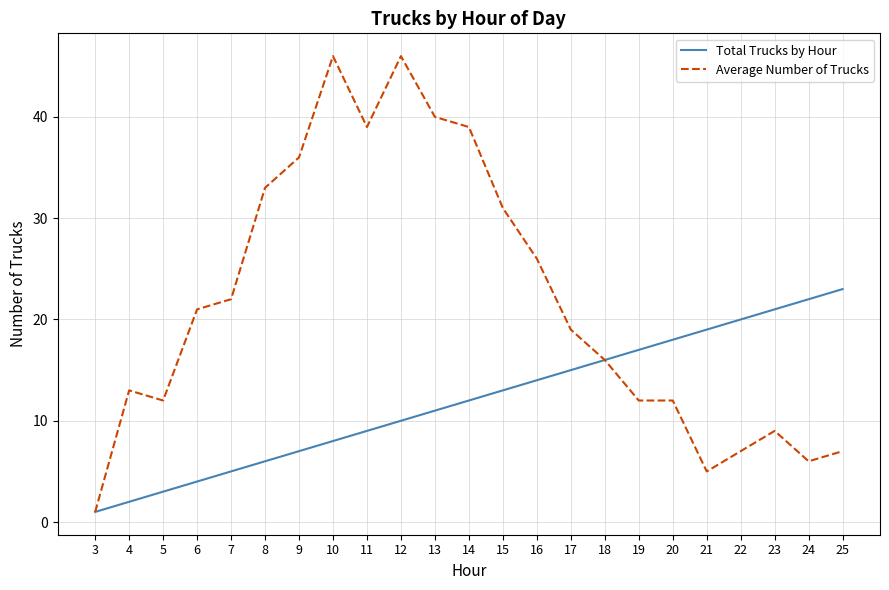

What is the maximum value shown in the chart?

46